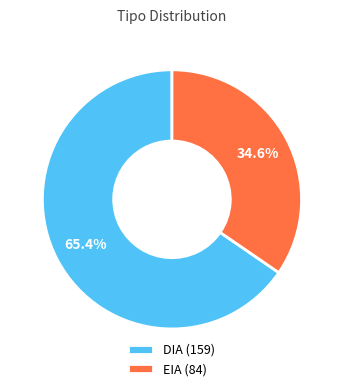

Which slice is the largest?

DIA